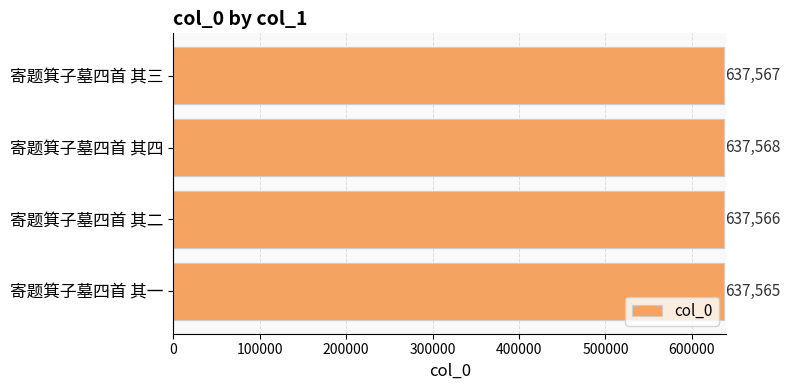

How many values are between 637566 and 637568?

3